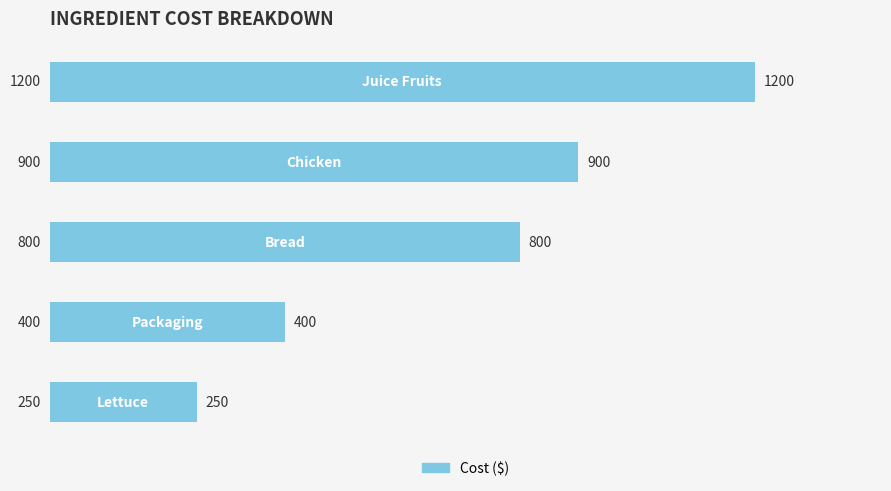

How many categories are shown in the chart?

5